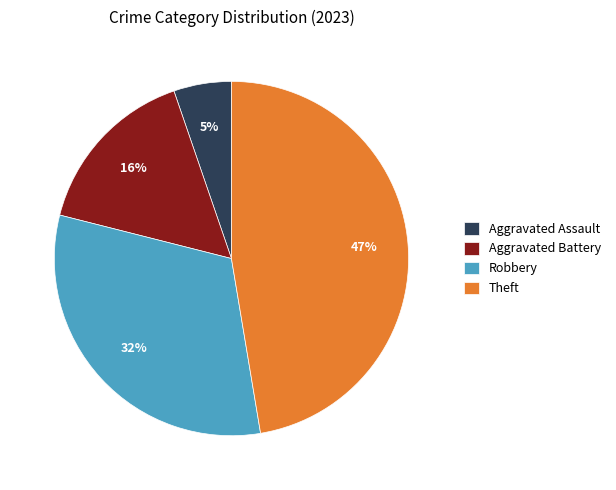

To the nearest percent, what portion does Robbery represent?

32%